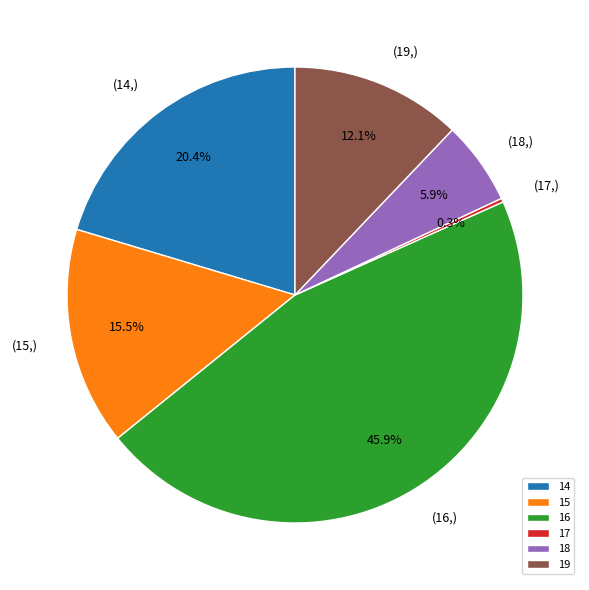

Is the sum of 16 and 19 greater than half?

Yes